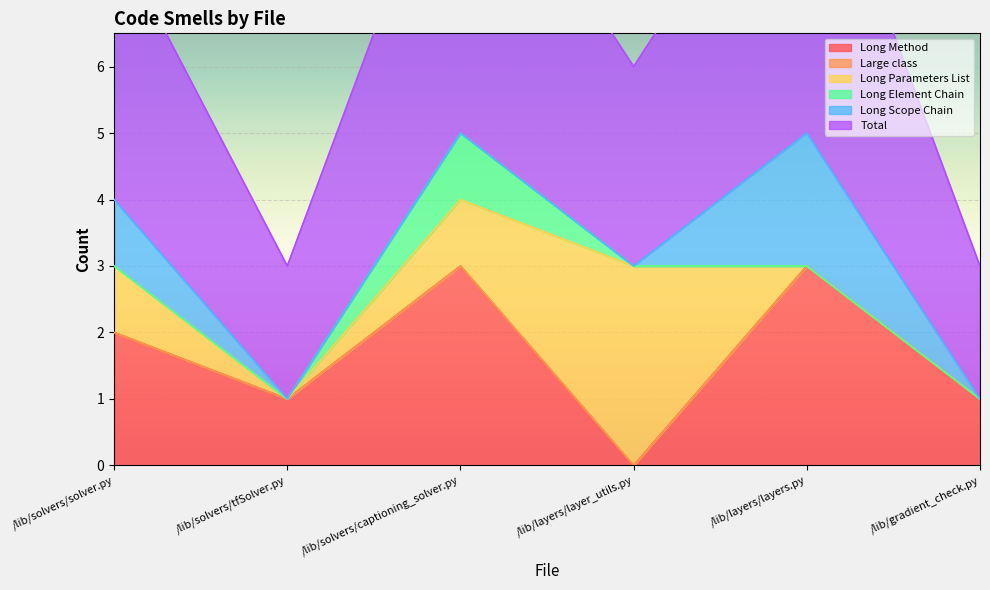

What is the total value across all series at /lib/layers/layers.py?

10